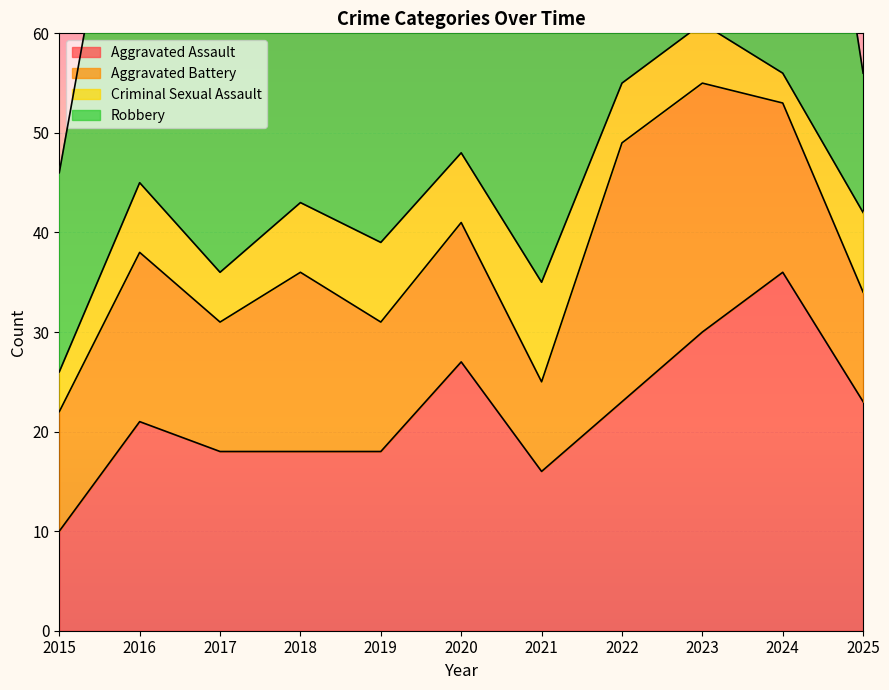

What is the maximum value for Criminal Sexual Assault?

10